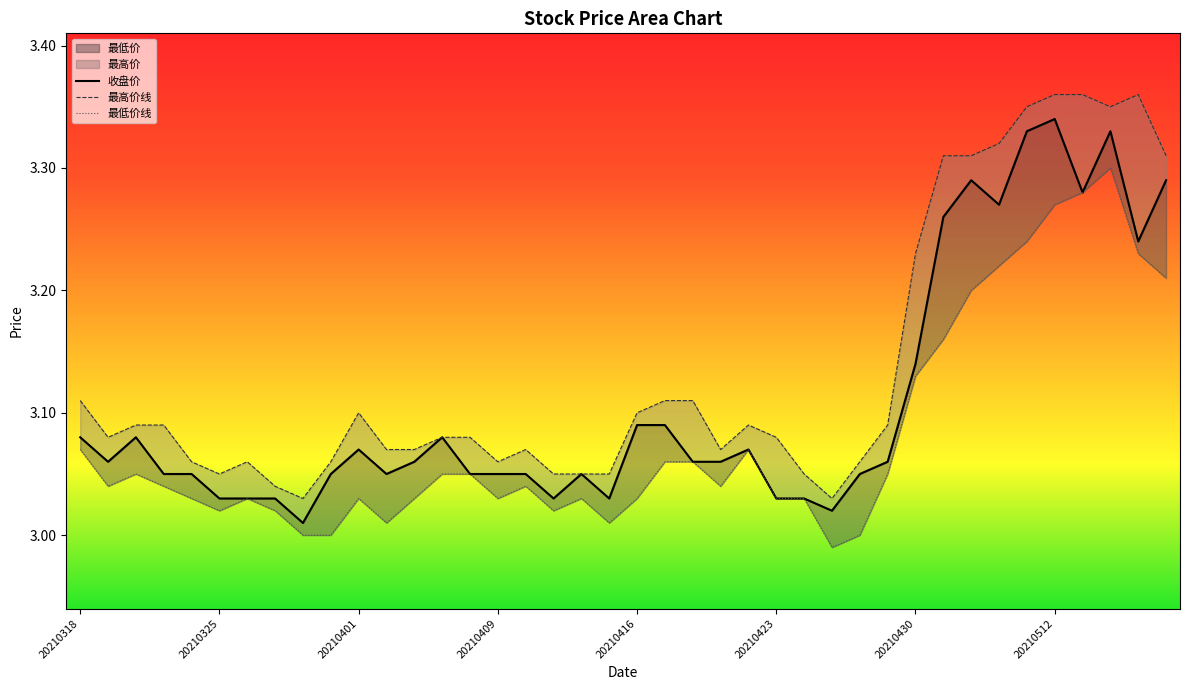

Between 20210427 and 20210518, which series saw the biggest shift?

最高价